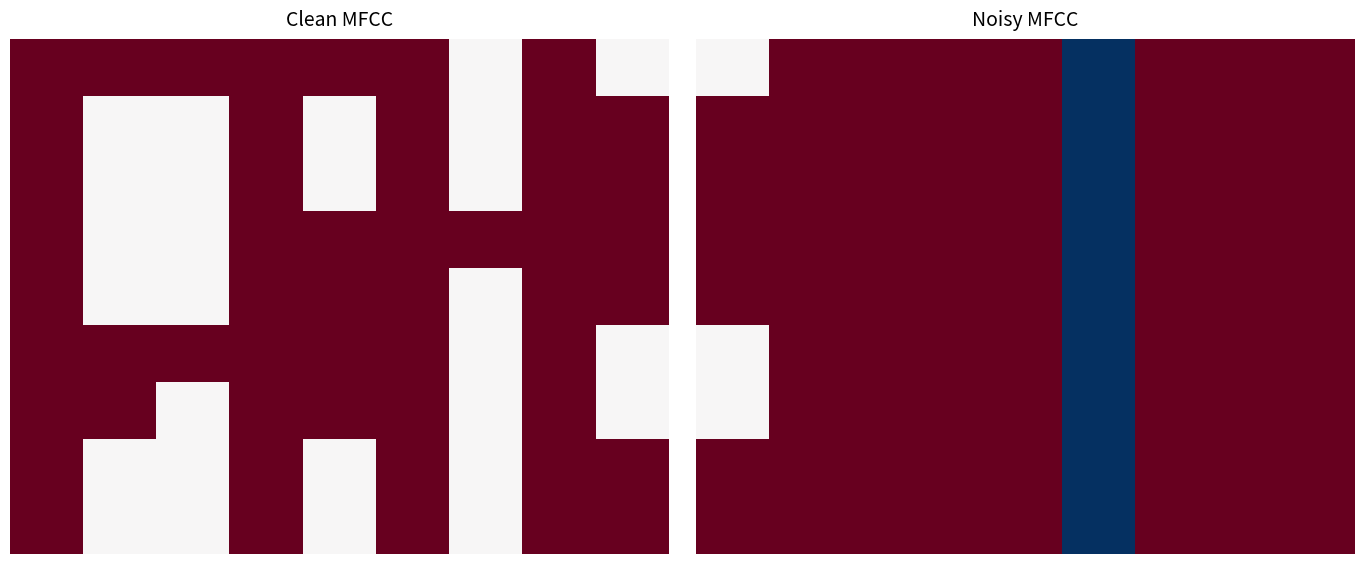

At which category is the sum across all series the highest?

1